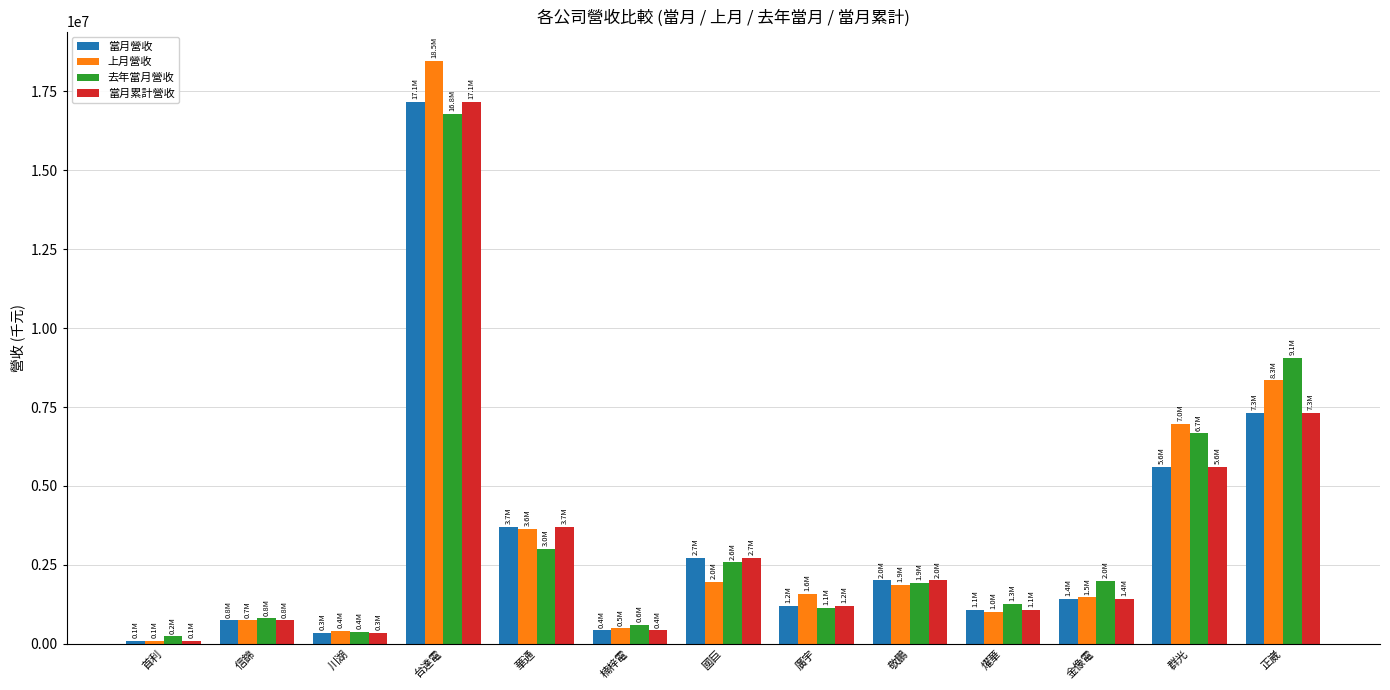

What is the sum of the 上月營收 values at 群光 and 楠梓電?

7470938